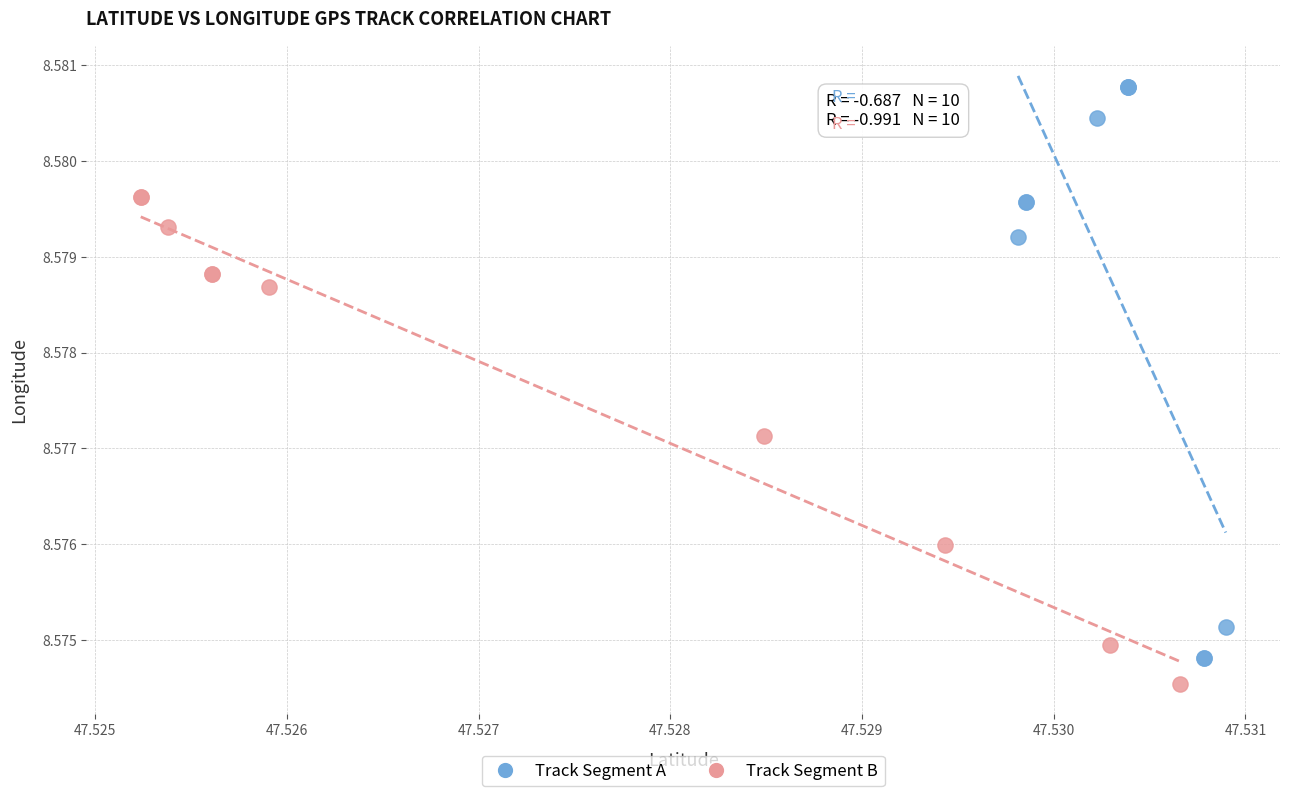

Which series has the widest spread of Y values?

Track Segment A